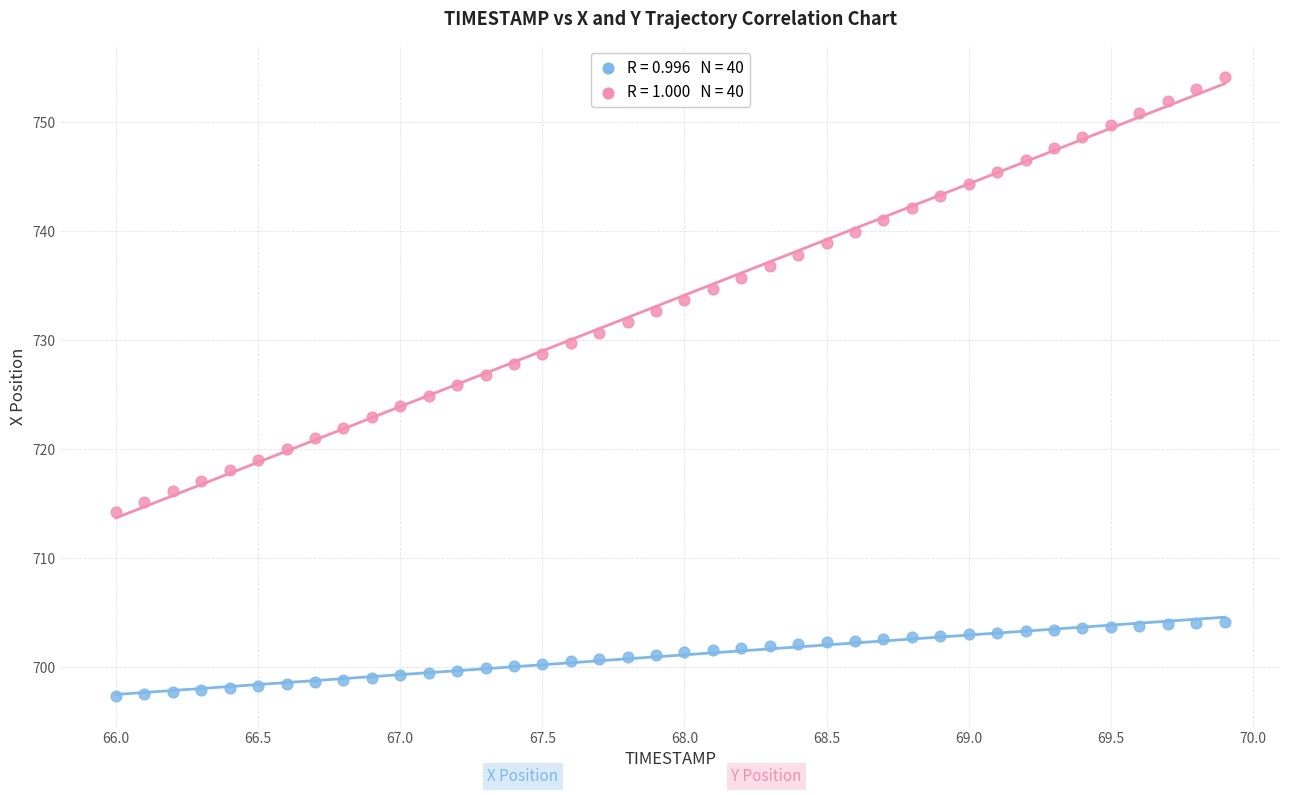

Across all data points, what is the range of X values (max minus min)?

3.9